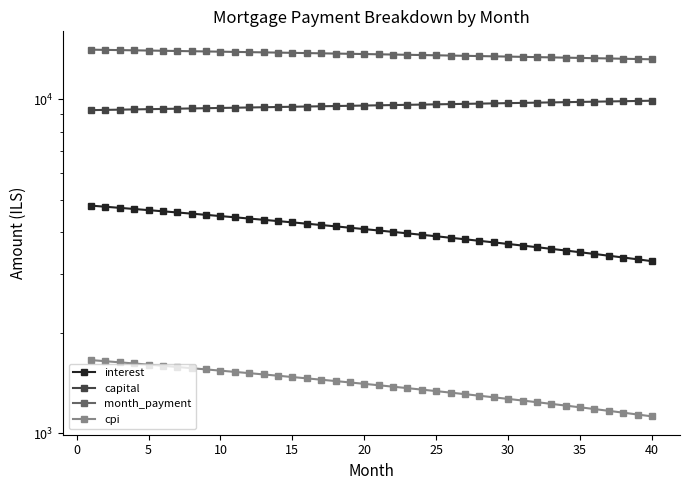

Does the chart have visible grid lines?

No